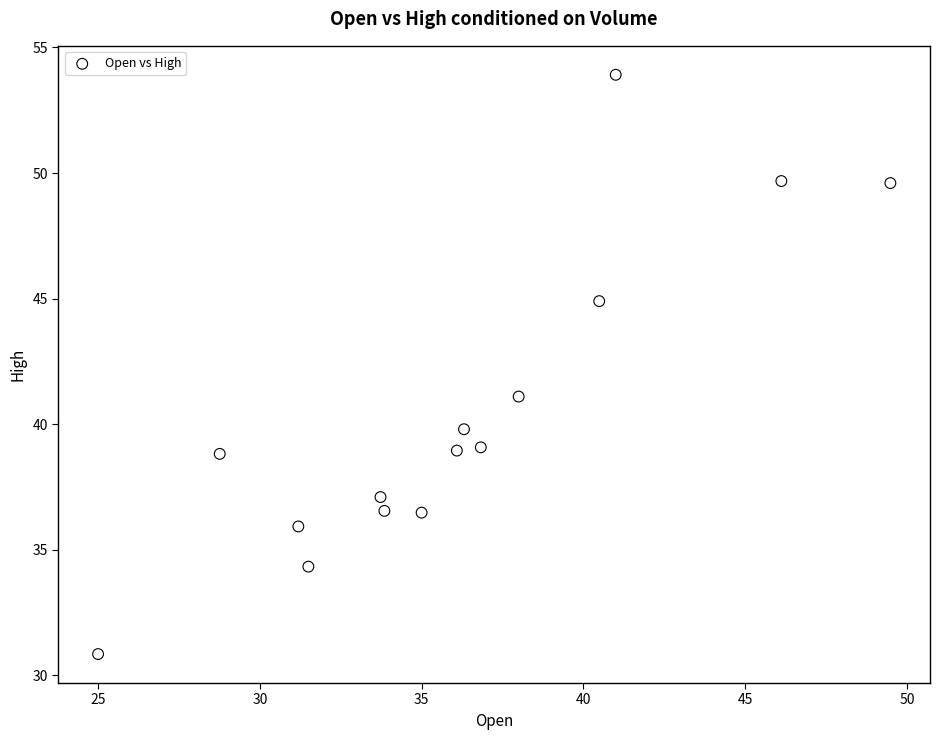

What Y value in the scatter plot is closest to 42?

41.1